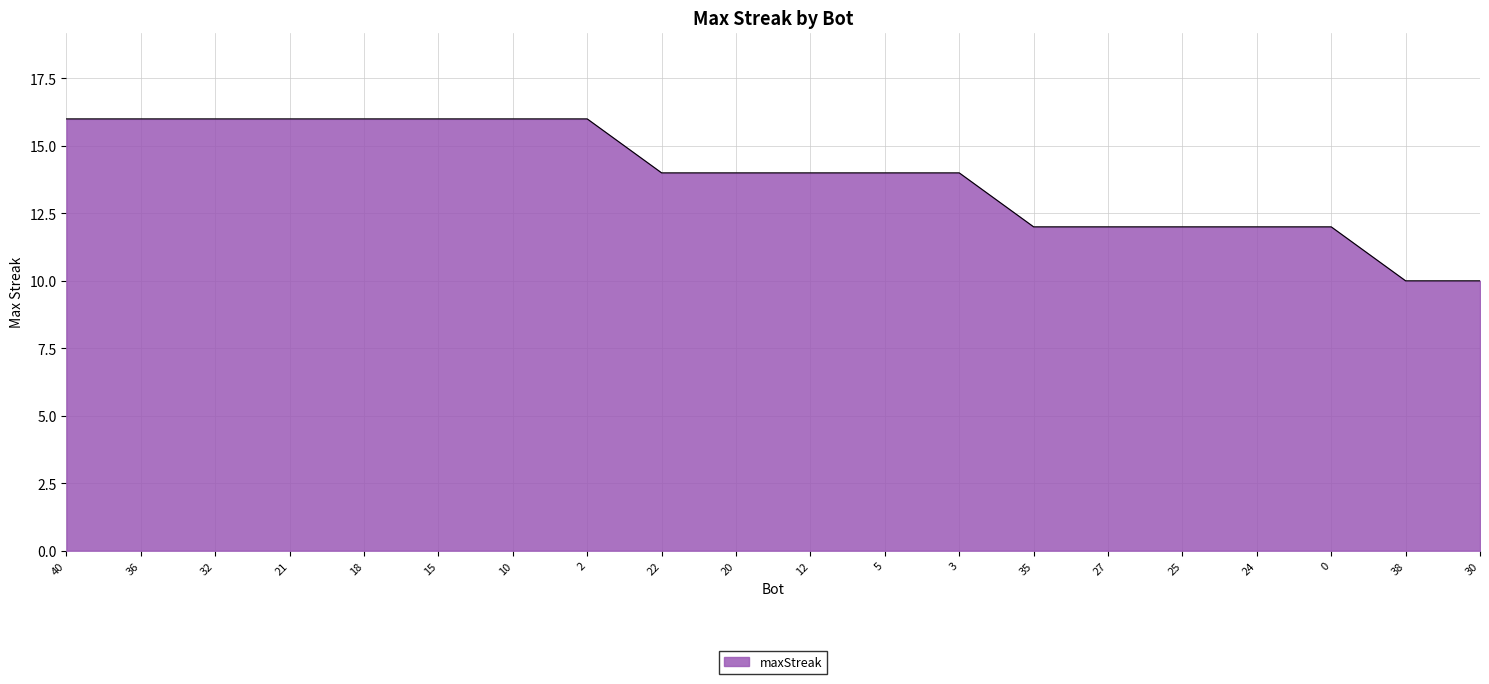

Which has a higher value, 18 or 3?

18